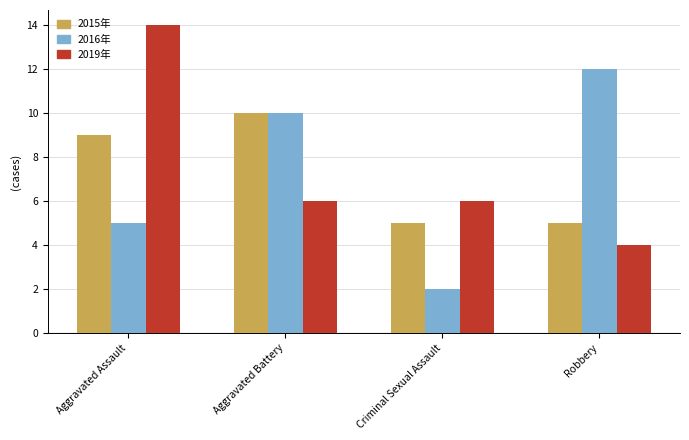

What is the difference between the highest and lowest values at Robbery?

8